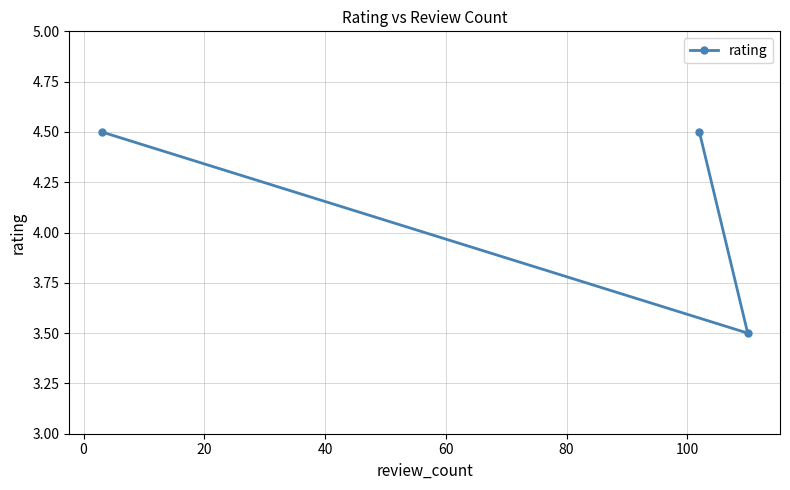

Reading left to right, transcribe all the data shown in this chart.

4.5	4.5	3.5